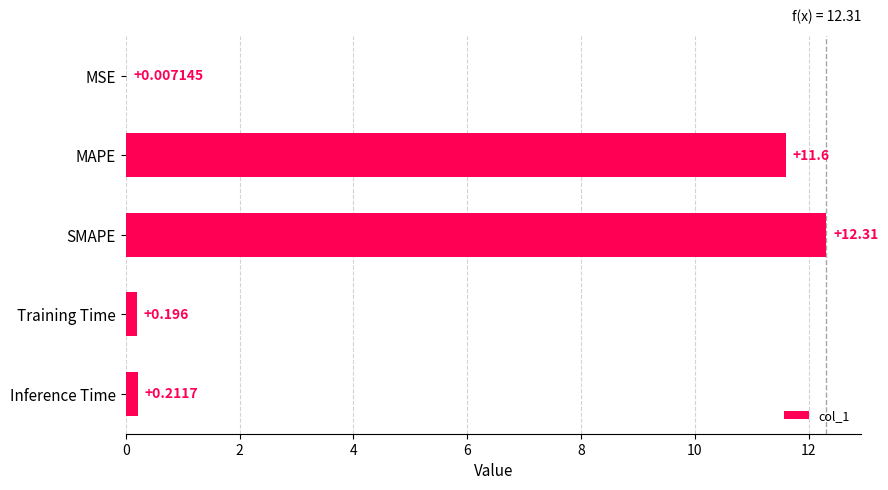

At which category does the chart reach its peak across all series?

SMAPE